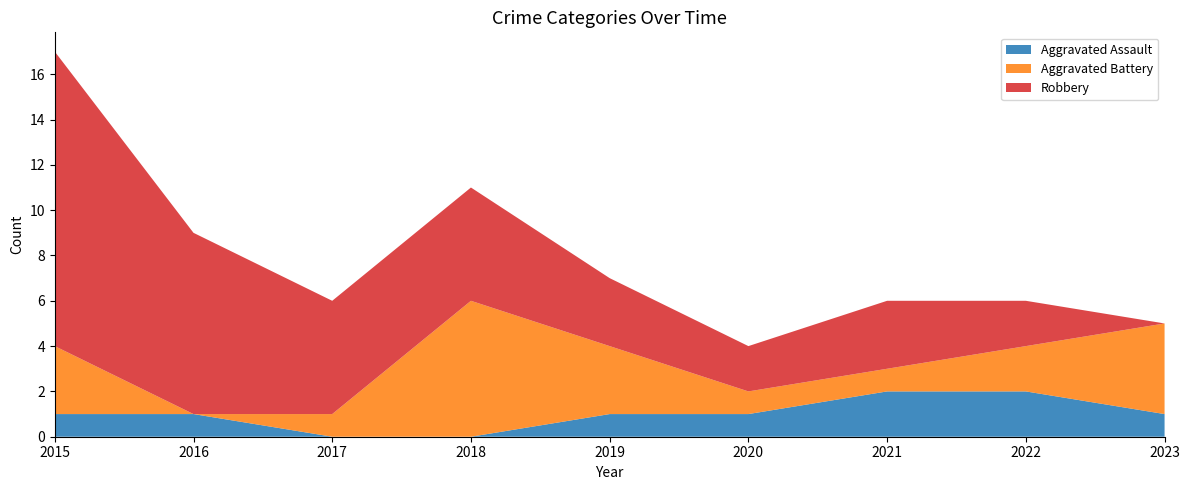

Reading left to right, extract all data points from this chart.

Aggravated Assault: 1	1	0	0	1	1	2	2	1
Aggravated Battery: 3	0	1	6	3	1	1	2	4
Robbery: 13	8	5	5	3	2	3	2	0